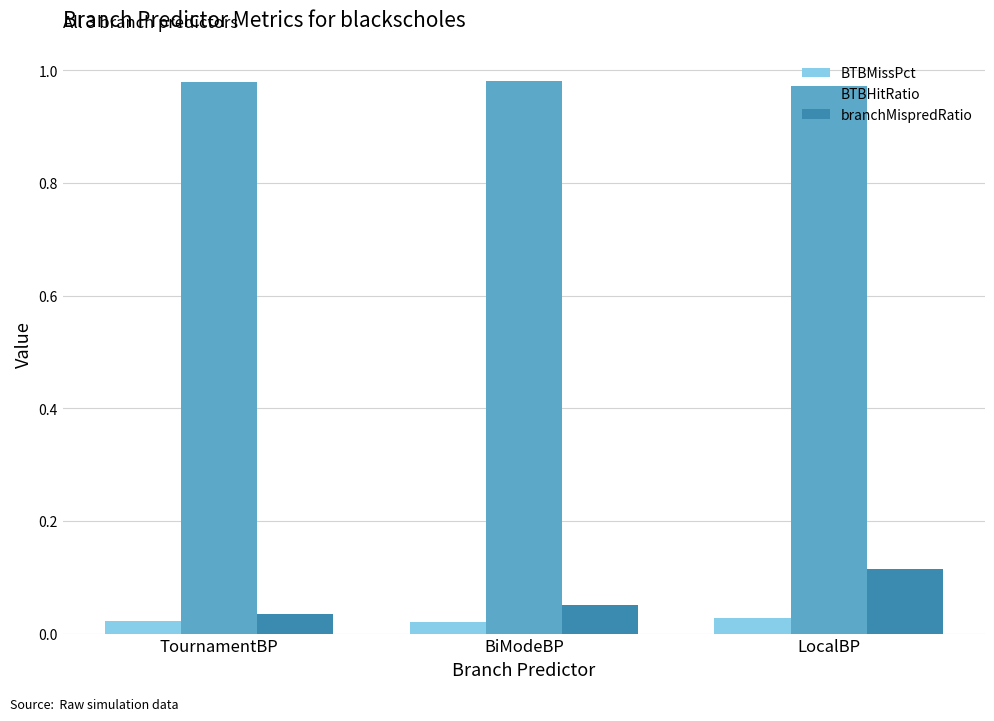

What is the label of the 2nd bar from the right?

BiModeBP